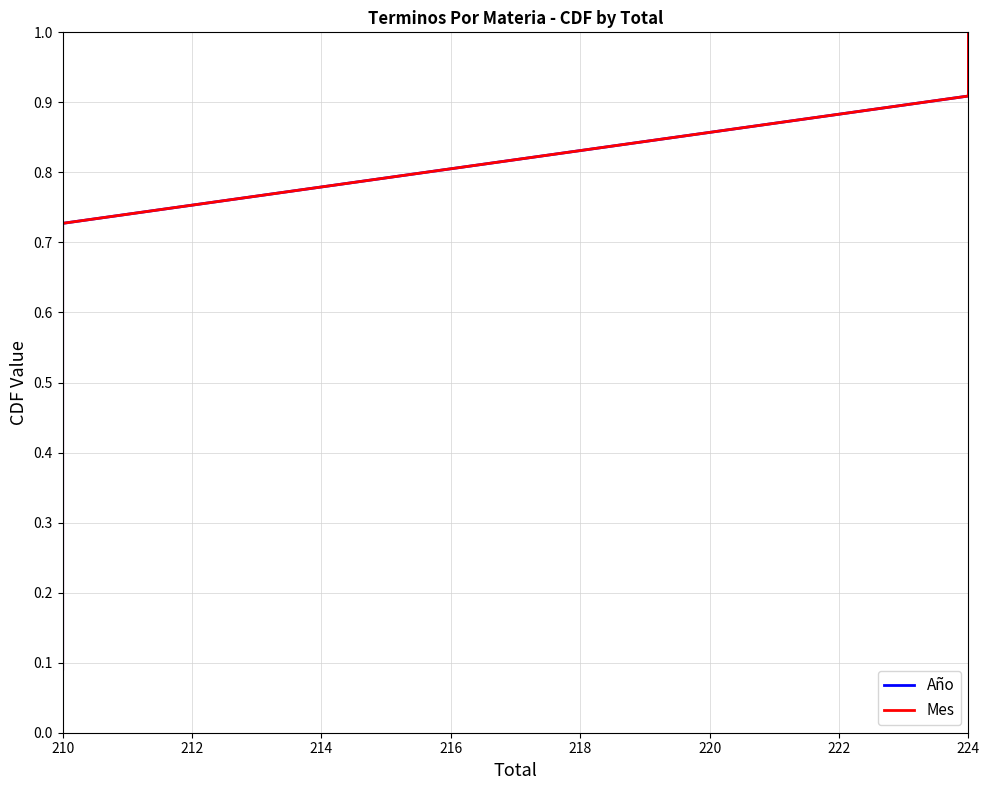

True or false: Mes has more than 1 interior local peaks.

False